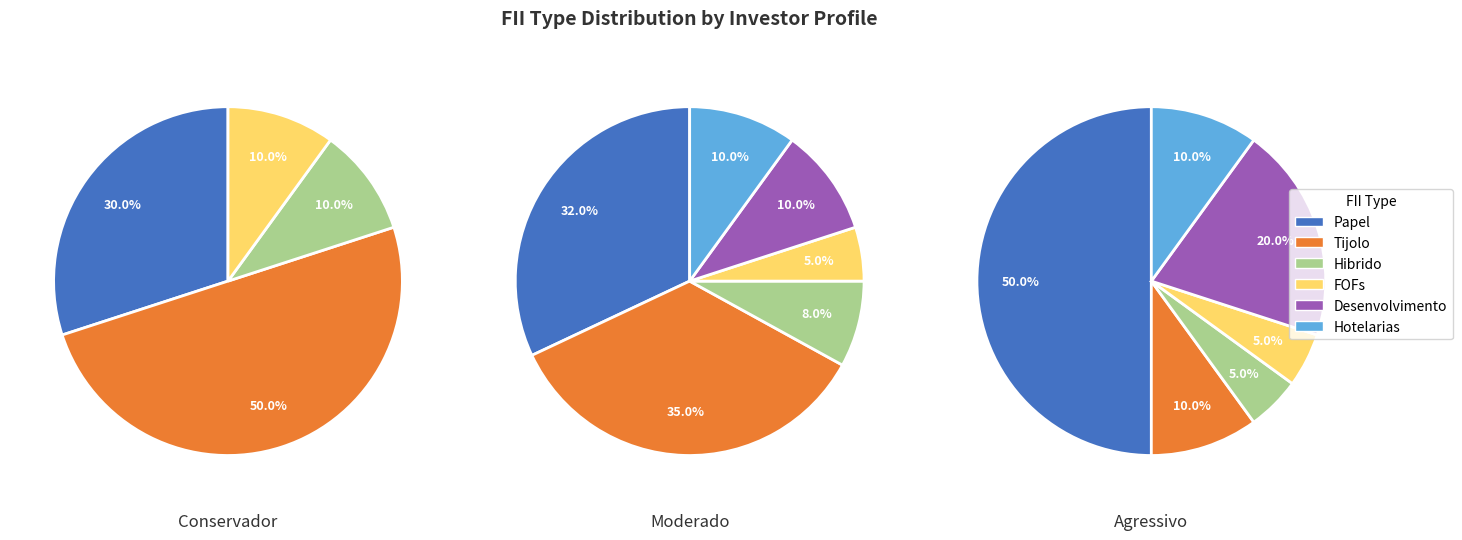

What is the difference between the highest and lowest values at Tijolo?

0.4